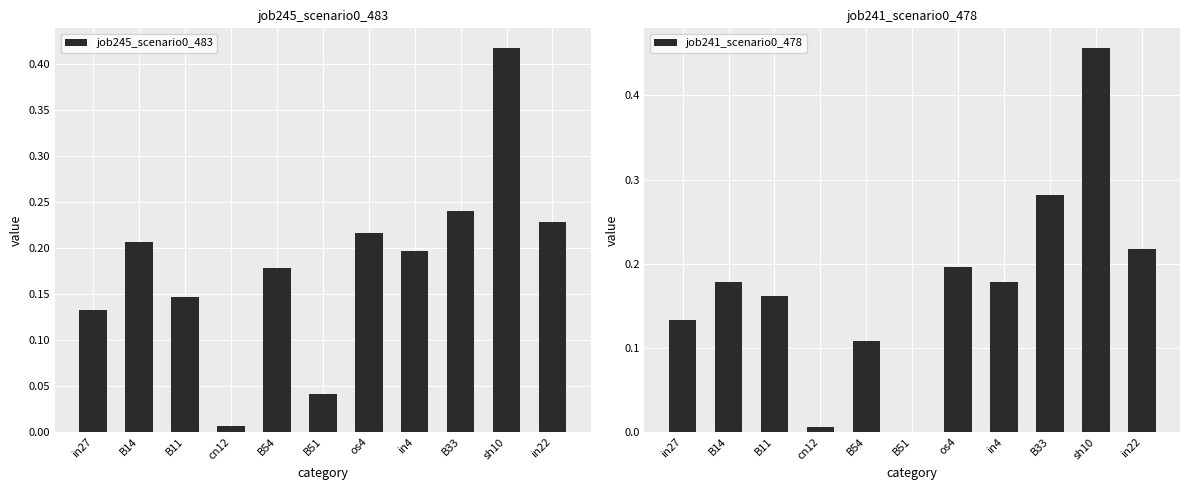

Which category has the lowest value in the job241_scenario0_478 series?

B51